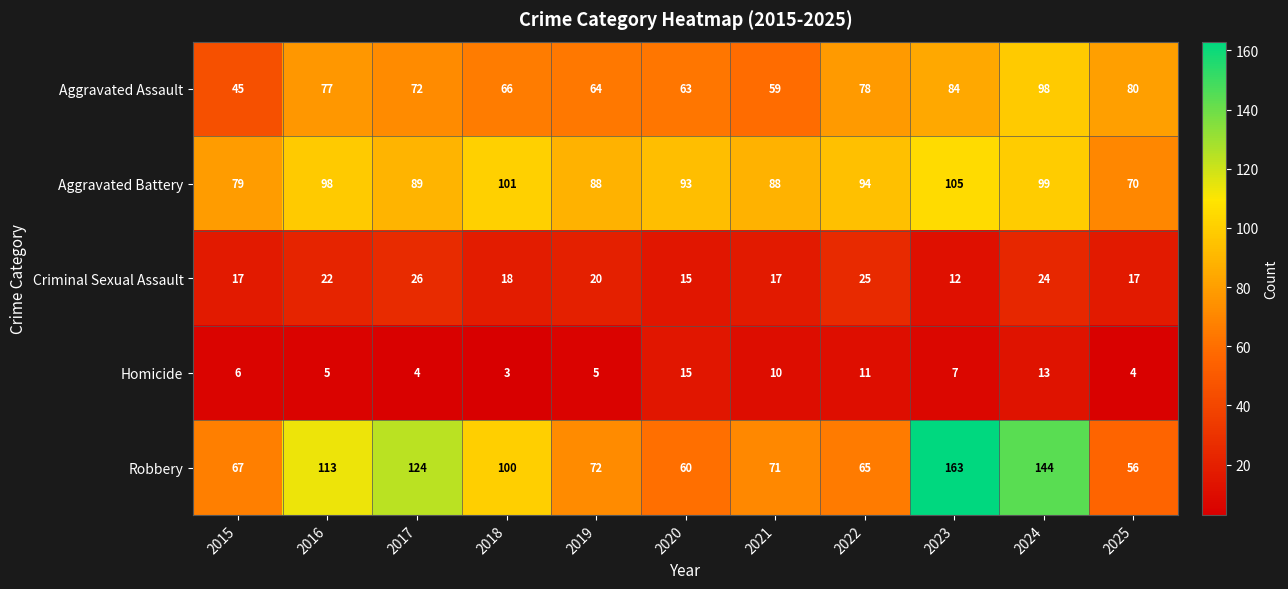

What is the difference between the second highest and second lowest values in the Criminal Sexual Assault series?

10